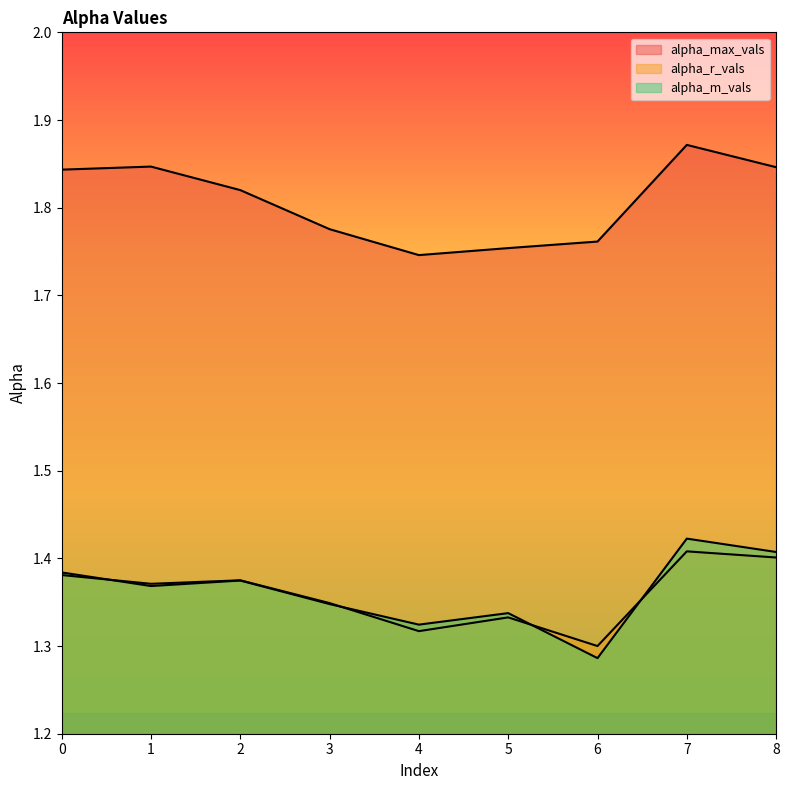

True or false: alpha_m_vals has a value of 1.3 at 4.

True